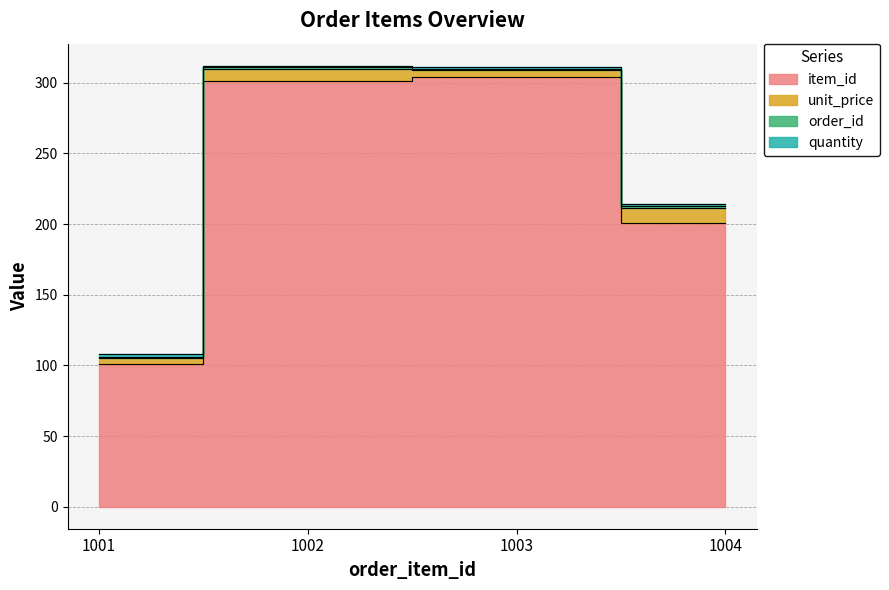

Reading left to right, what are all the values shown in this chart?

item_id: 1001=101	1002=301	1003=304	1004=201
unit_price: 1001=4	1002=9	1003=5	1004=10
order_id: 1001=1	1002=1	1003=1	1004=2
quantity: 1001=2	1002=1	1003=1	1004=1